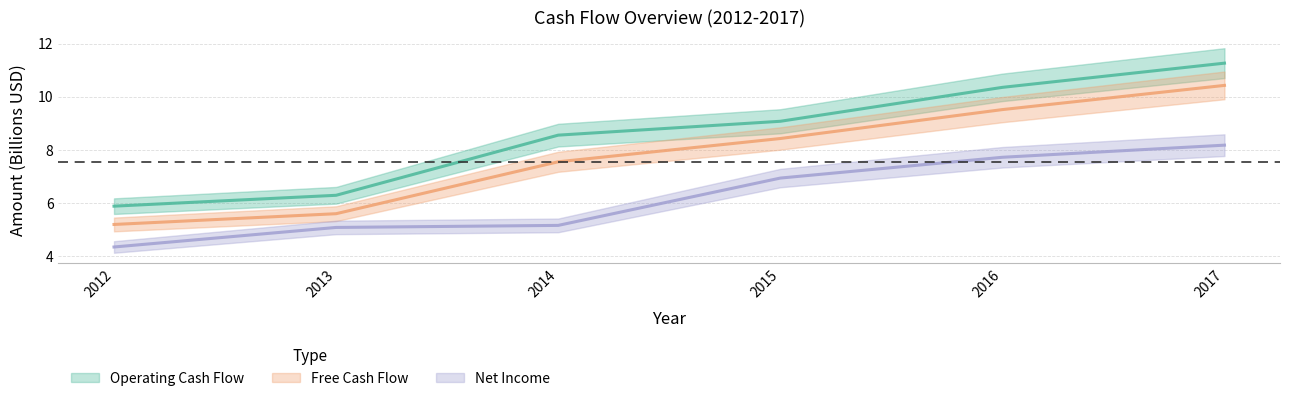

Which series has the largest total across all categories?

Operating Cash Flow